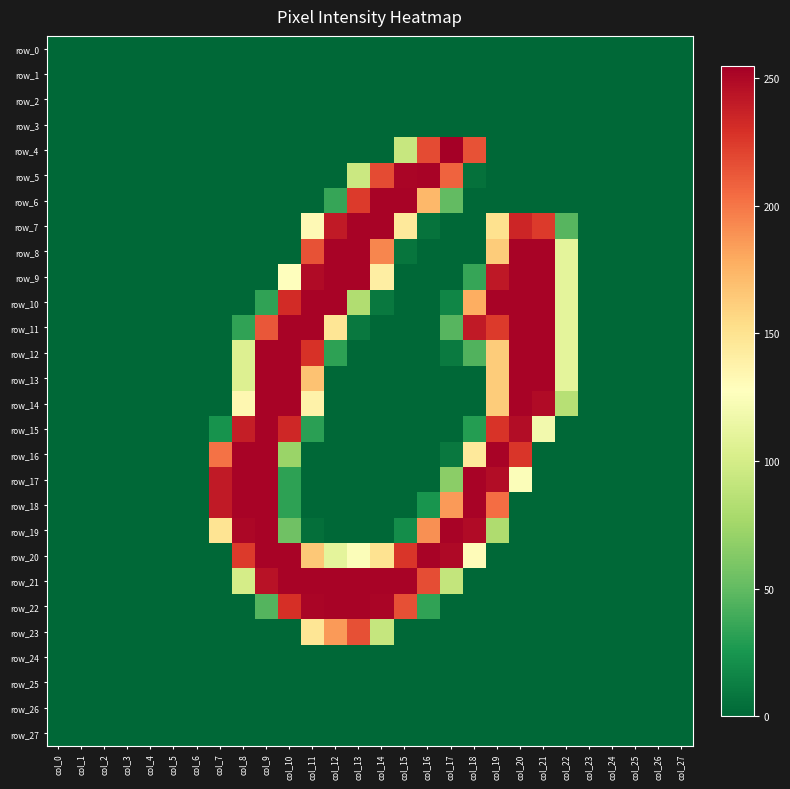

Reading left to right, what are all the values shown in this chart?

row_0: 0	0	0	0	0	0	0	0	0	0	0	0	0	0	0	0	0	0	0	0	0	0	0	0	0	0	0	0
row_1: 0	0	0	0	0	0	0	0	0	0	0	0	0	0	0	0	0	0	0	0	0	0	0	0	0	0	0	0
row_2: 0	0	0	0	0	0	0	0	0	0	0	0	0	0	0	0	0	0	0	0	0	0	0	0	0	0	0	0
row_3: 0	0	0	0	0	0	0	0	0	0	0	0	0	0	0	0	0	0	0	0	0	0	0	0	0	0	0	0
row_4: 0	0	0	0	0	0	0	0	0	0	0	0	0	0	0	93	218	255	215	0	0	0	0	0	0	0	0	0
row_5: 0	0	0	0	0	0	0	0	0	0	0	0	0	95	218	252	253	208	5	0	0	0	0	0	0	0	0	0
row_6: 0	0	0	0	0	0	0	0	0	0	0	0	35	225	253	253	173	50	0	0	0	0	0	0	0	0	0	0
row_7: 0	0	0	0	0	0	0	0	0	0	0	132	241	253	253	145	6	0	0	151	235	225	46	0	0	0	0	0
row_8: 0	0	0	0	0	0	0	0	0	0	0	215	253	253	194	7	0	0	0	163	253	253	110	0	0	0	0	0
row_9: 0	0	0	0	0	0	0	0	0	0	128	249	253	253	141	0	0	0	35	242	253	253	110	0	0	0	0	0
row_10: 0	0	0	0	0	0	0	0	0	33	232	253	253	82	9	0	0	16	178	253	253	253	110	0	0	0	0	0
row_11: 0	0	0	0	0	0	0	0	33	213	253	253	148	9	0	0	0	46	241	225	253	253	110	0	0	0	0	0
row_12: 0	0	0	0	0	0	0	0	105	253	253	229	32	0	0	0	0	10	44	163	253	253	110	0	0	0	0	0
row_13: 0	0	0	0	0	0	0	0	105	253	253	168	0	0	0	0	0	0	0	163	253	253	110	0	0	0	0	0
row_14: 0	0	0	0	0	0	0	0	134	253	253	138	0	0	0	0	0	0	0	163	253	249	85	0	0	0	0	0
row_15: 0	0	0	0	0	0	0	23	239	253	234	31	0	0	0	0	0	0	29	228	248	119	0	0	0	0	0	0
row_16: 0	0	0	0	0	0	0	202	253	253	72	0	0	0	0	0	0	9	145	253	227	0	0	0	0	0	0	0
row_17: 0	0	0	0	0	0	0	241	253	253	32	0	0	0	0	0	0	66	253	248	125	0	0	0	0	0	0	0
row_18: 0	0	0	0	0	0	0	241	253	253	32	0	0	0	0	0	24	186	253	204	0	0	0	0	0	0	0	0
row_19: 0	0	0	0	0	0	0	149	251	253	55	4	0	0	0	20	190	253	249	81	0	0	0	0	0	0	0	0
row_20: 0	0	0	0	0	0	0	0	225	253	253	165	110	125	150	227	253	250	130	0	0	0	0	0	0	0	0	0
row_21: 0	0	0	0	0	0	0	0	100	245	253	253	253	253	253	253	217	91	0	0	0	0	0	0	0	0	0	0
row_22: 0	0	0	0	0	0	0	0	0	45	230	252	253	253	252	216	33	0	0	0	0	0	0	0	0	0	0	0
row_23: 0	0	0	0	0	0	0	0	0	0	0	148	186	216	92	0	0	0	0	0	0	0	0	0	0	0	0	0
row_24: 0	0	0	0	0	0	0	0	0	0	0	0	0	0	0	0	0	0	0	0	0	0	0	0	0	0	0	0
row_25: 0	0	0	0	0	0	0	0	0	0	0	0	0	0	0	0	0	0	0	0	0	0	0	0	0	0	0	0
row_26: 0	0	0	0	0	0	0	0	0	0	0	0	0	0	0	0	0	0	0	0	0	0	0	0	0	0	0	0
row_27: 0	0	0	0	0	0	0	0	0	0	0	0	0	0	0	0	0	0	0	0	0	0	0	0	0	0	0	0